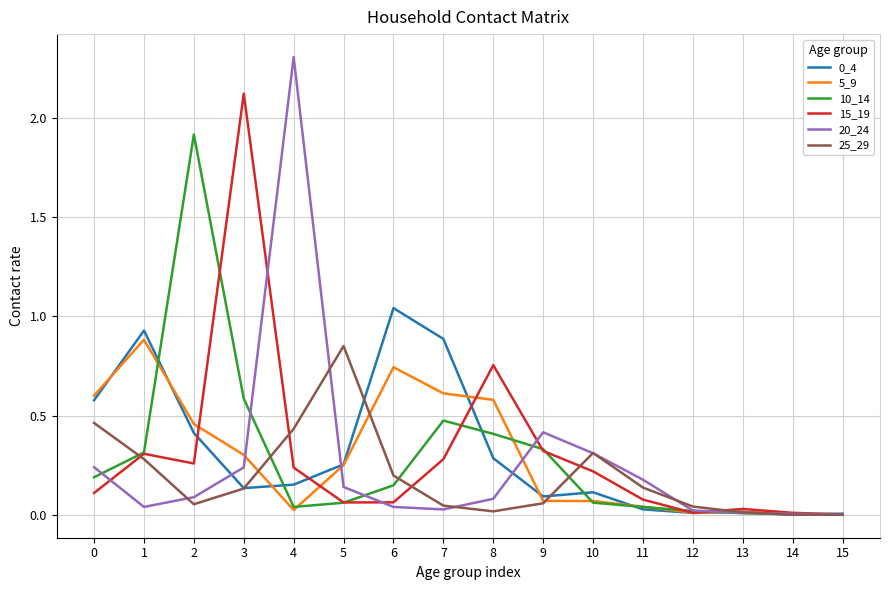

What is the sum of all 20_24 values?

4.2